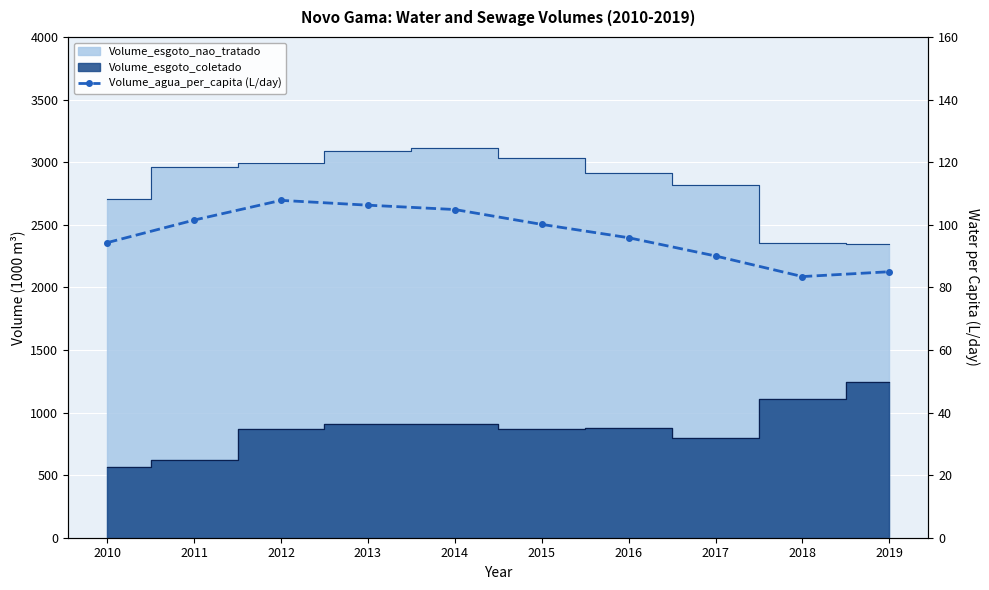

What is the minimum value shown in the chart?

83.4